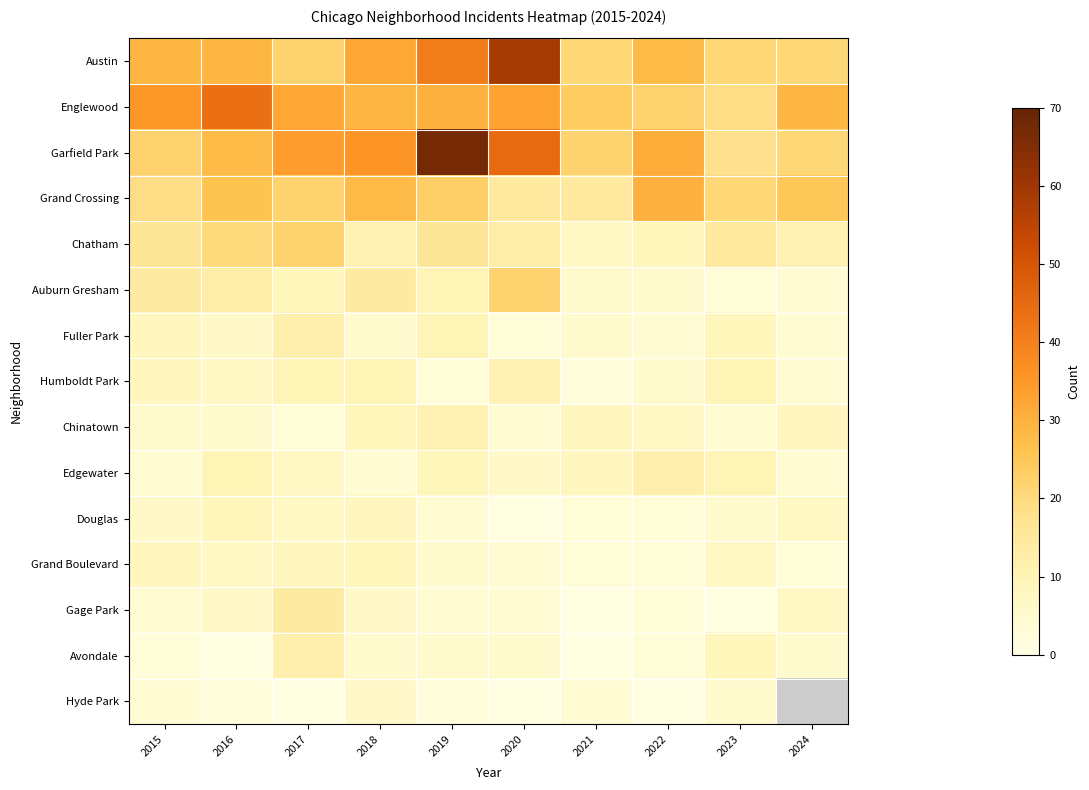

What is the difference between the maximum and minimum values in the Fuller Park series?

9.0